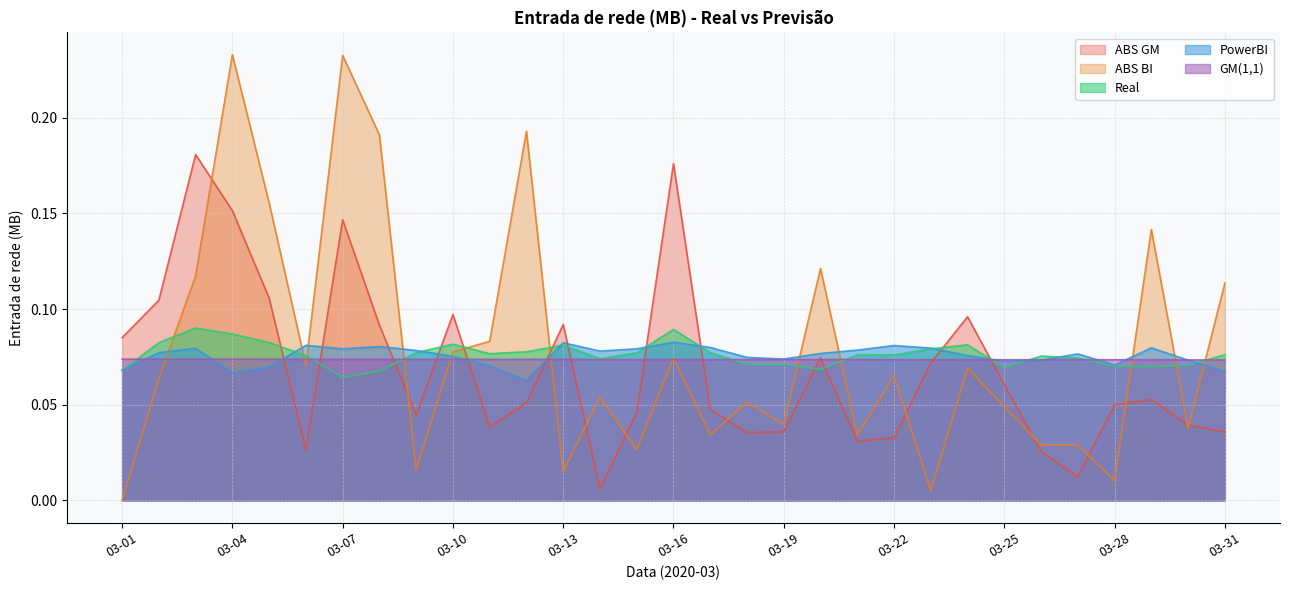

How many lines are shown in the chart?

5